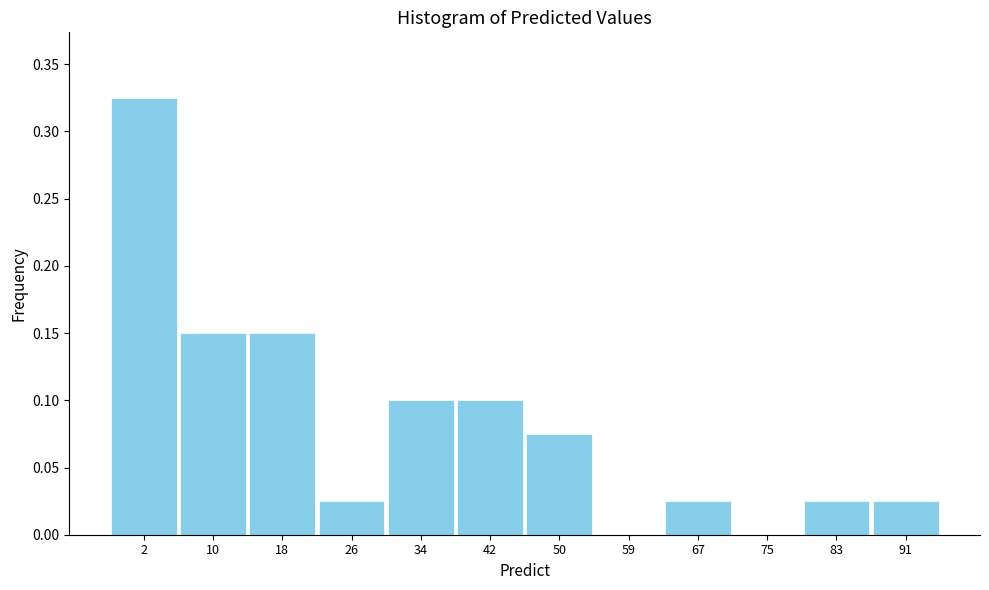

True or false: the data shows 0.1 at 18.

True